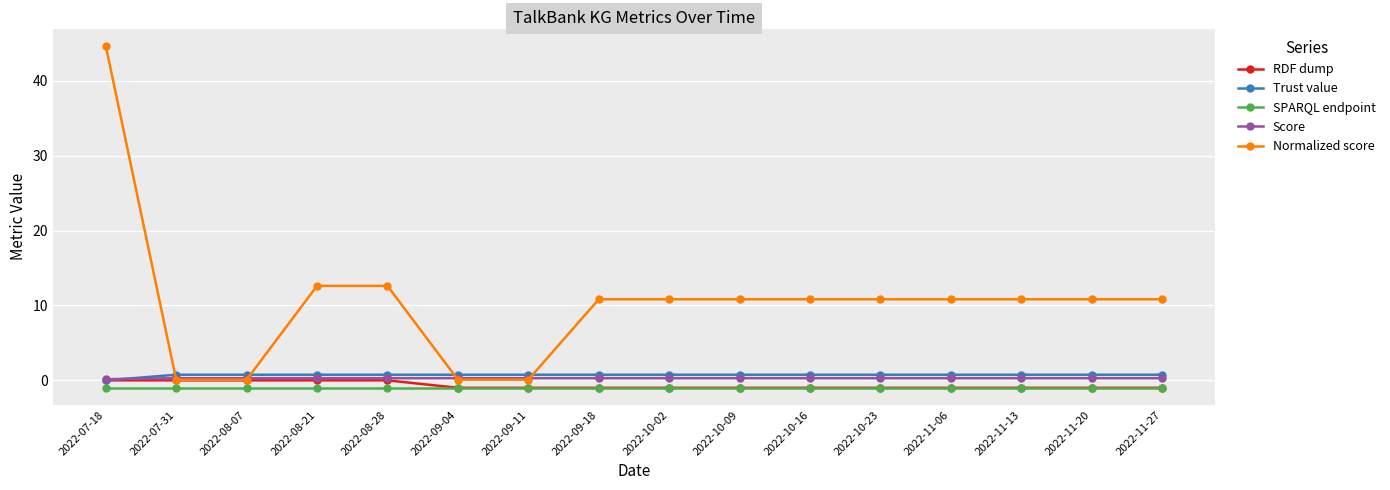

The Trust value series shows 0.8 at 2022-10-16. True or false?

True